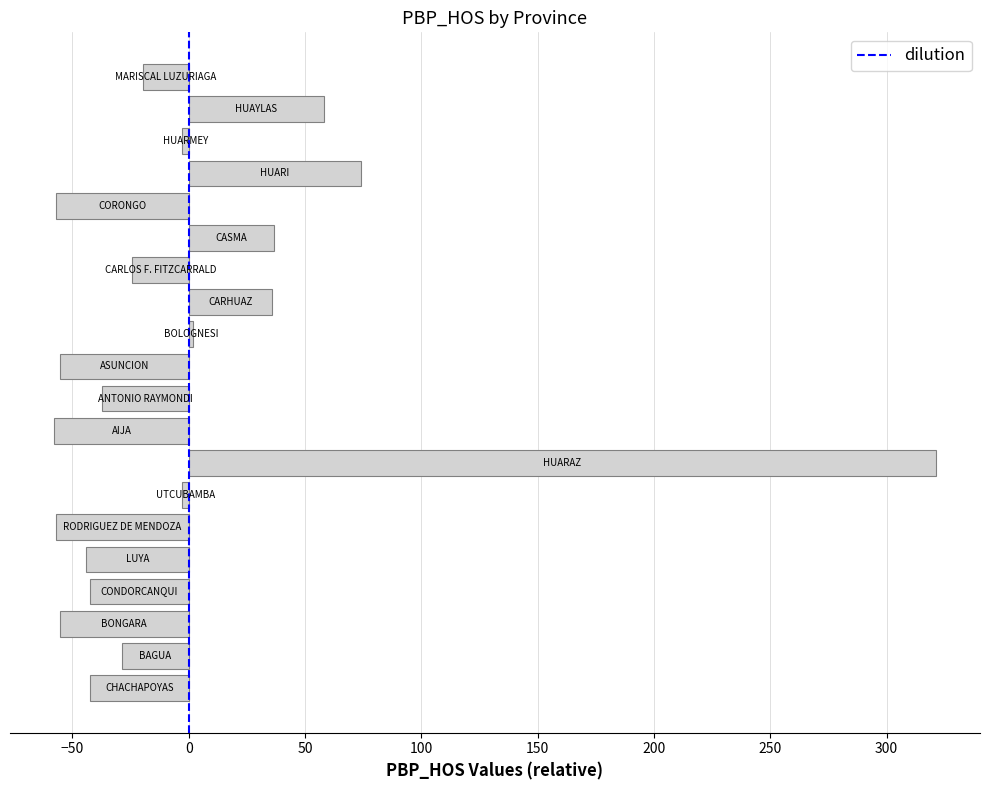

What is the difference between the maximum and minimum values?

379.1